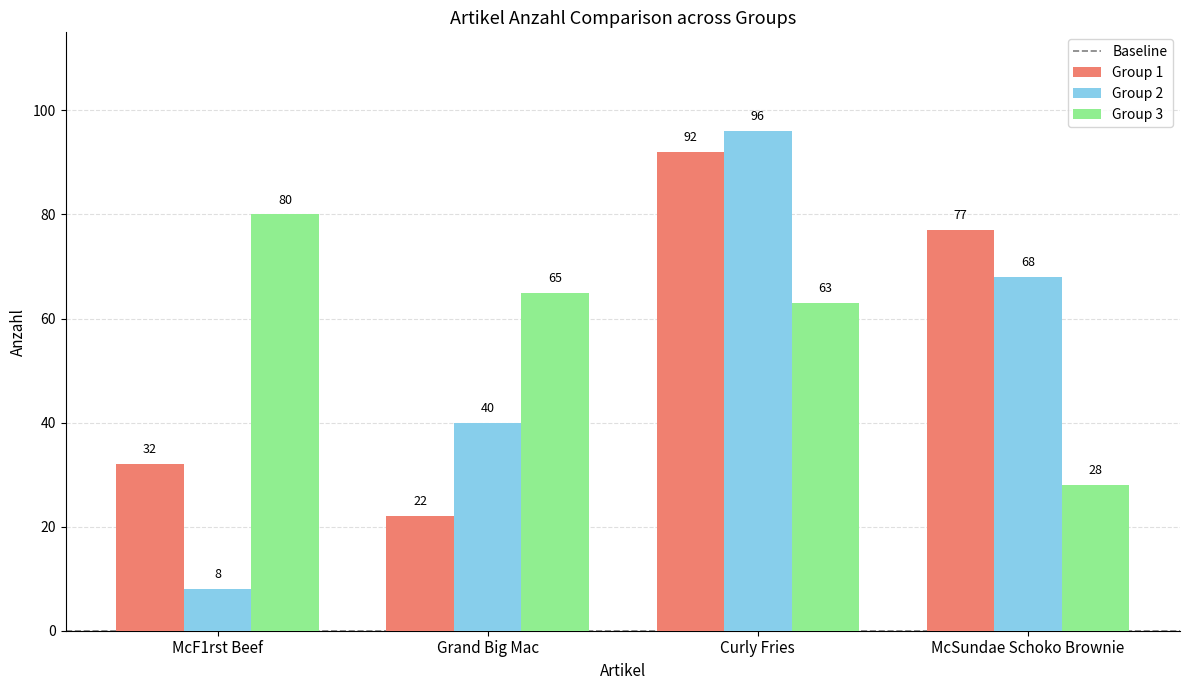

At how many categories does at least one series exceed 55?

4